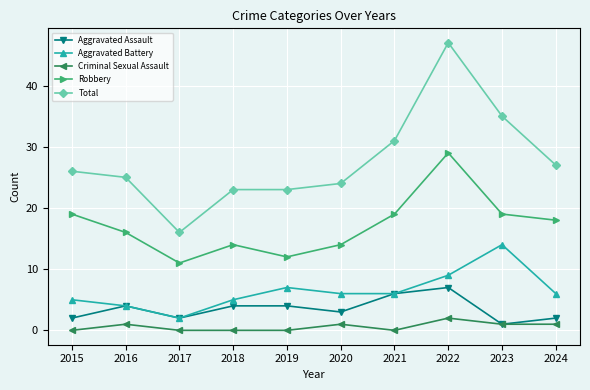

What is the difference between the highest and lowest values at 2017?

16